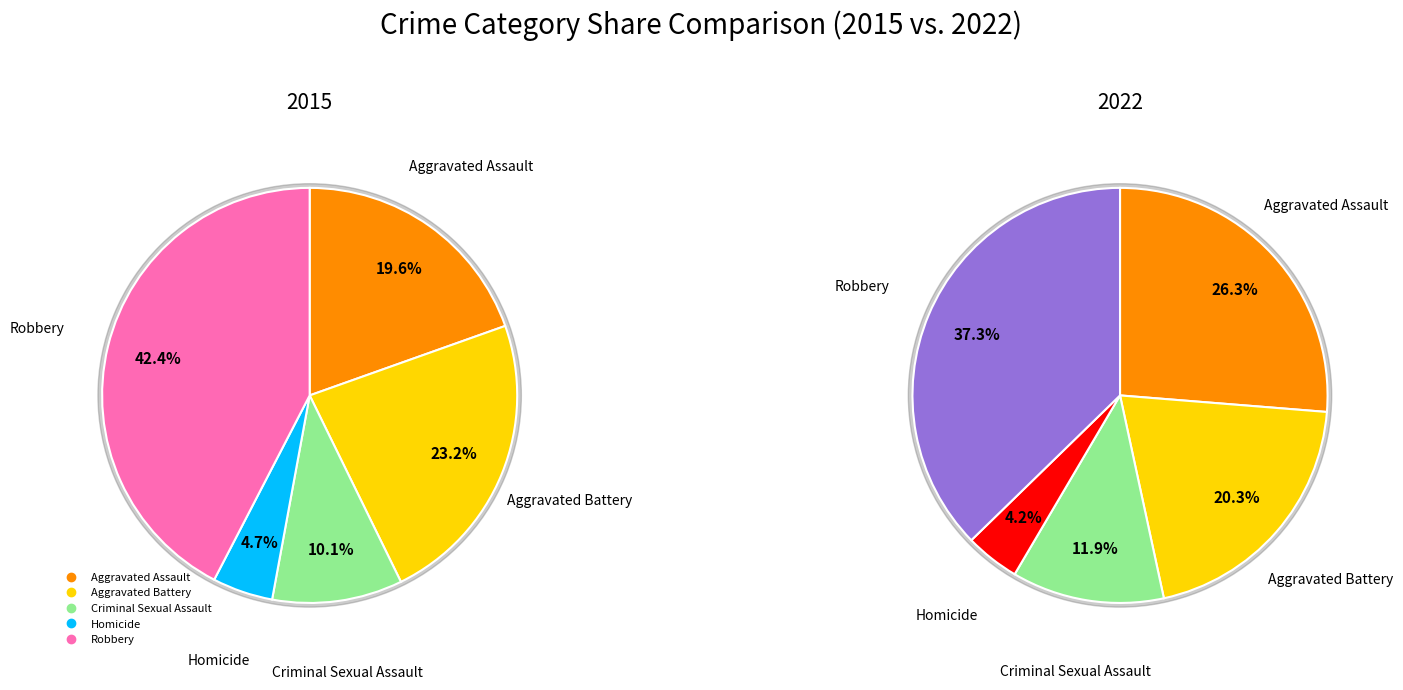

Rank the series by their maximum value, from highest to lowest.

2015, 2022